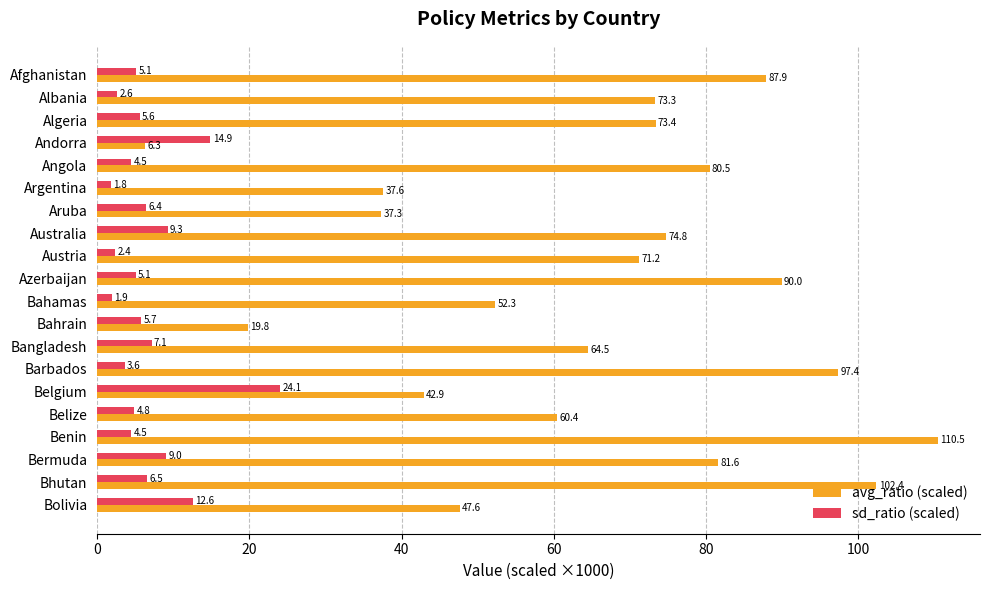

Is the value of sd_ratio (scaled) at Azerbaijan greater than the value of avg_ratio (scaled) at Algeria?

No